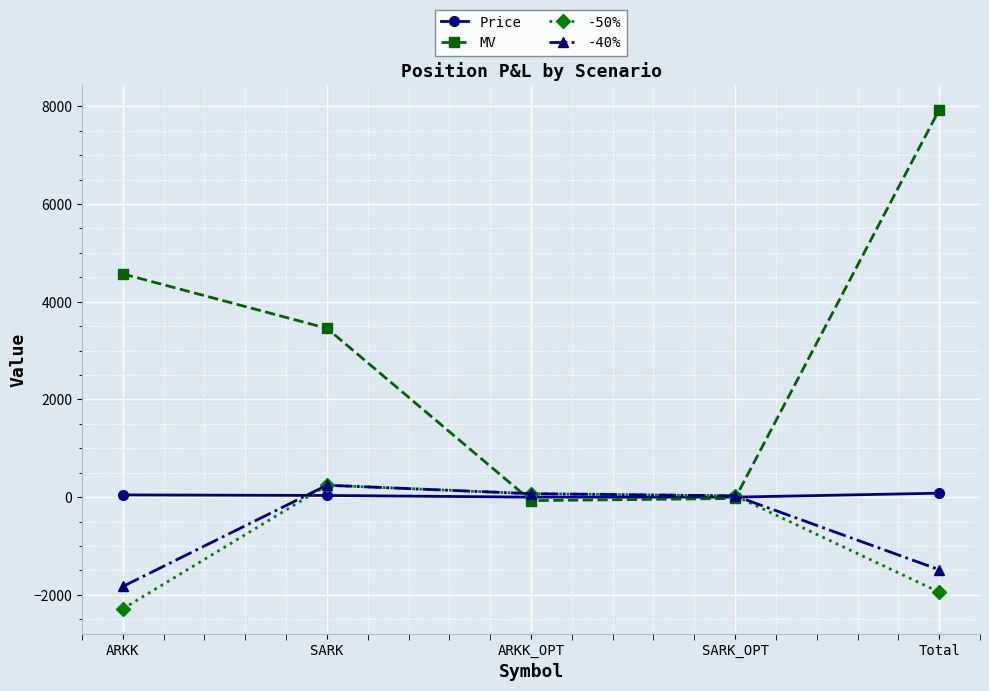

At which label is MV closest to 3928?

SARK